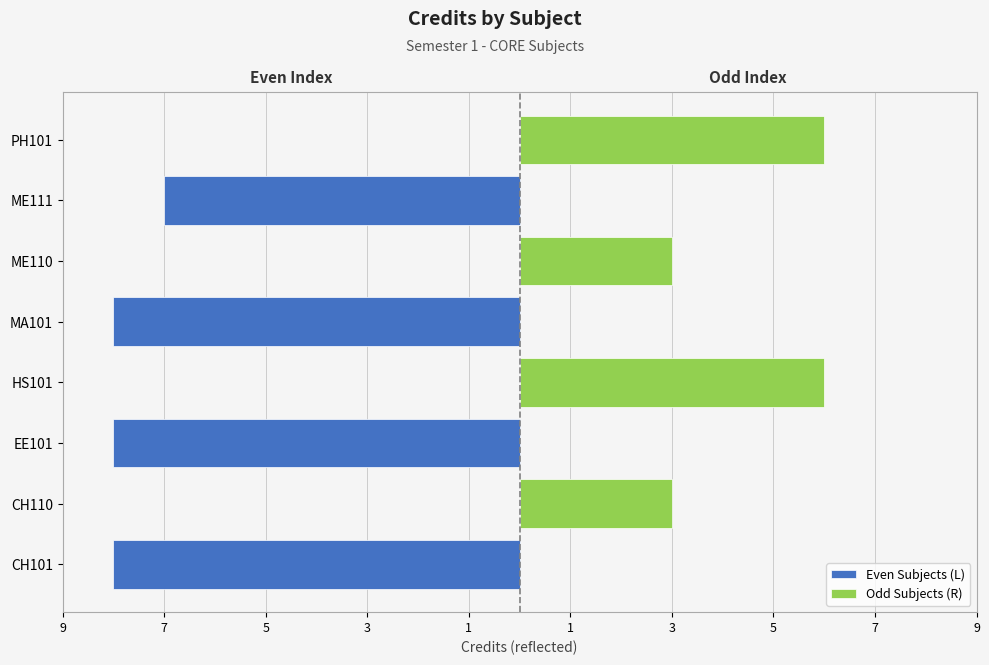

What are all the series names shown in the legend?

Even Subjects (L), Odd Subjects (R)